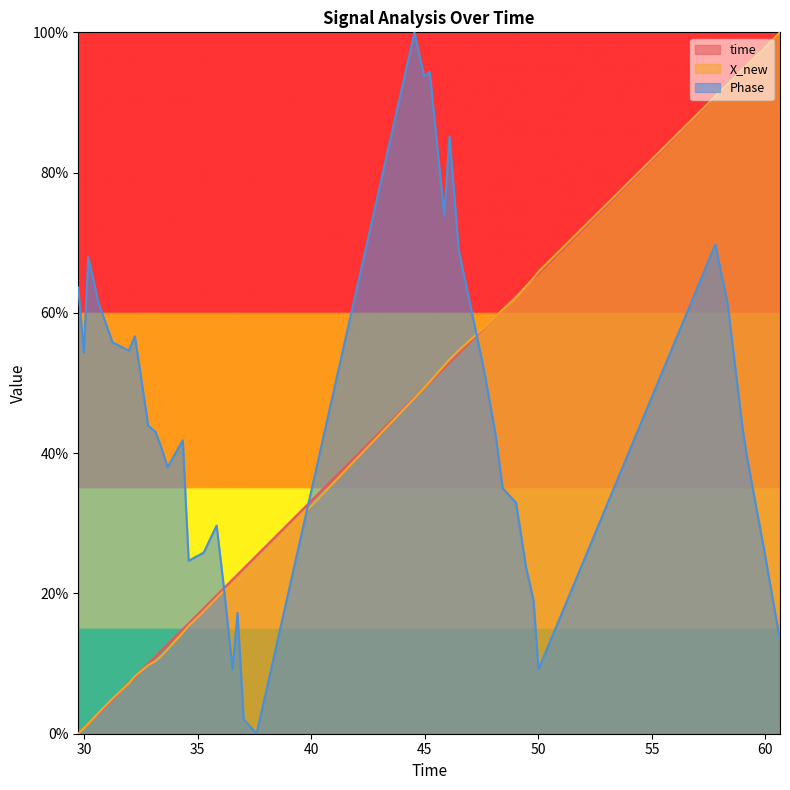

Which series has the largest total across all categories?

Phase